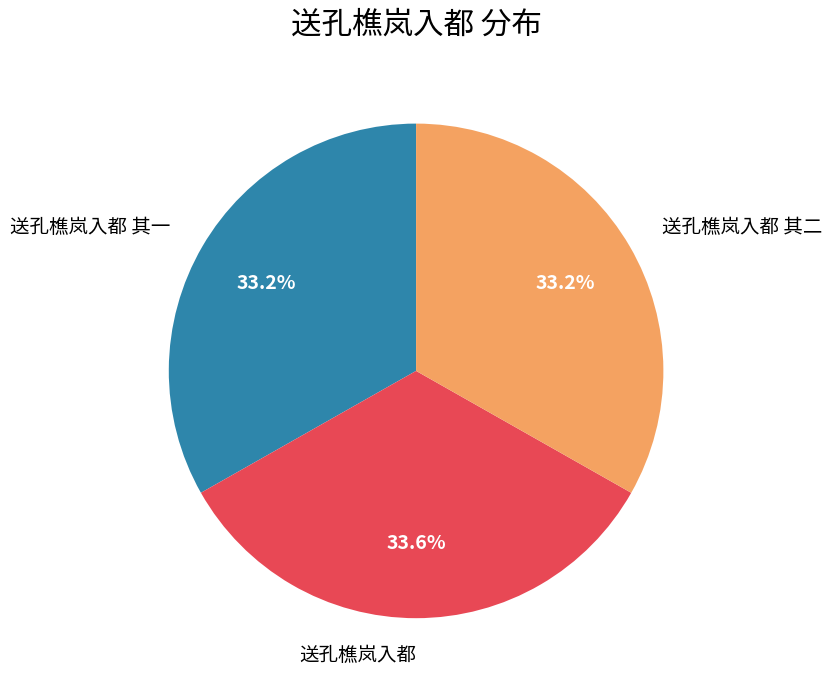

How much of the chart is everything except 送孔樵岚入都?

66.4%